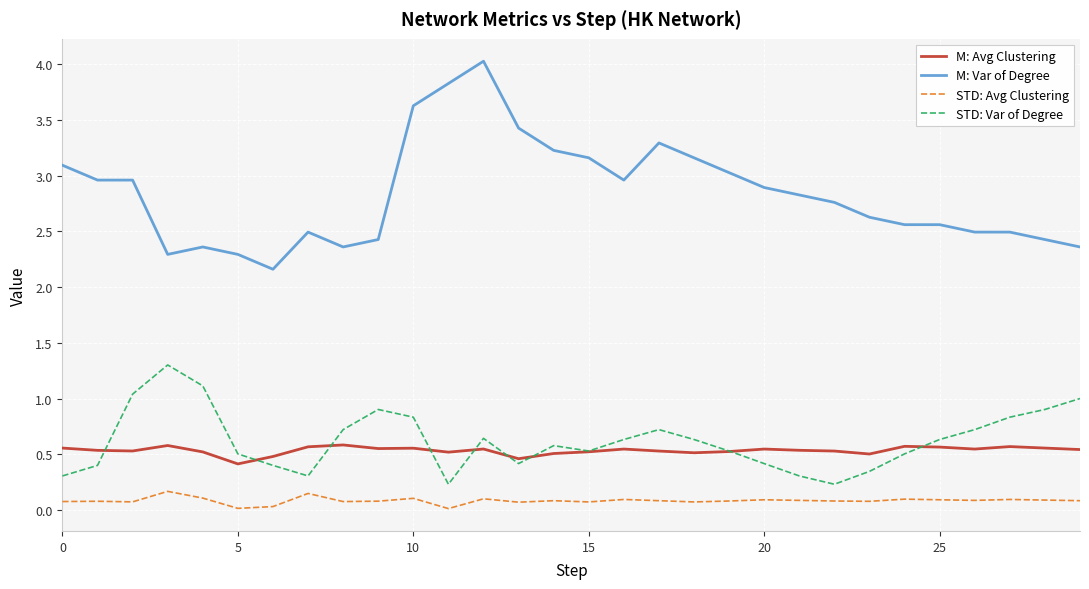

Rank the series by their maximum value, from lowest to highest.

STD: Avg Clustering, M: Avg Clustering, STD: Var of Degree, M: Var of Degree